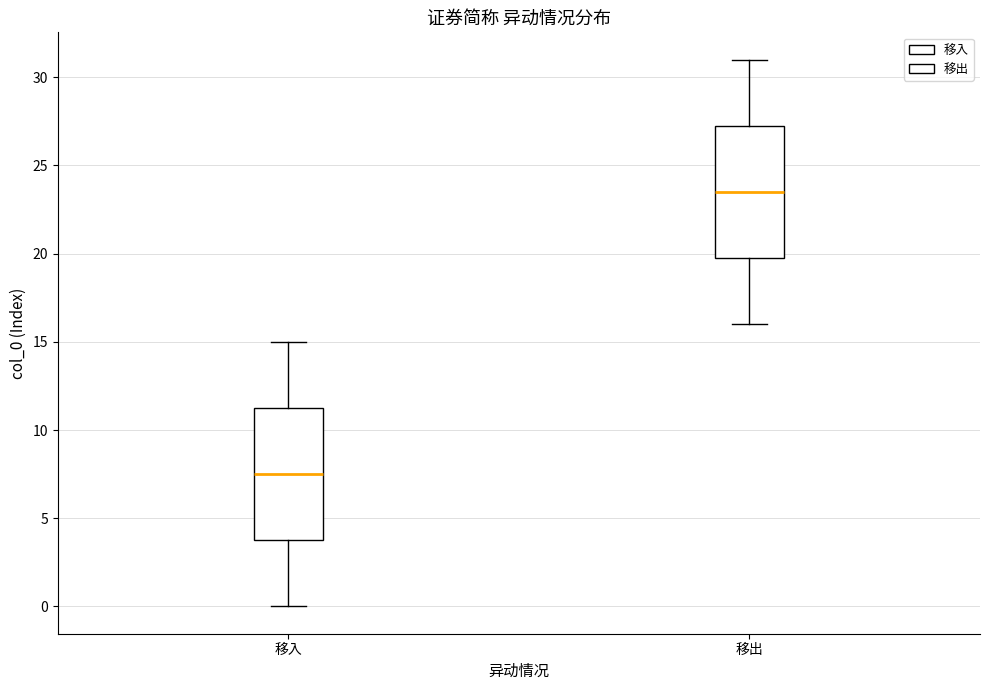

Which box has the highest median line?

移出